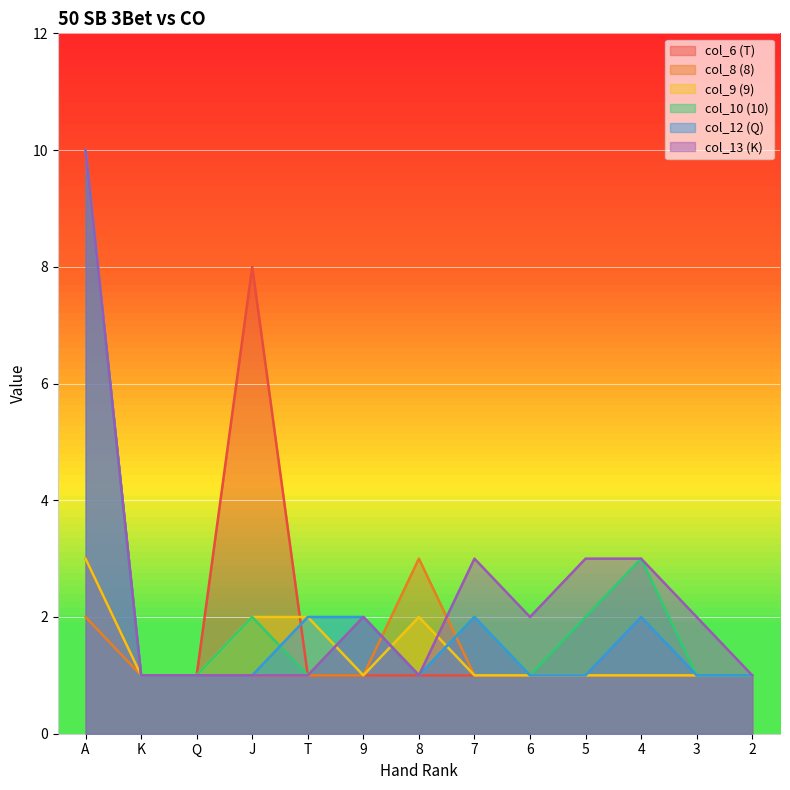

The value of col_12 at 3 is 2. True or false?

False